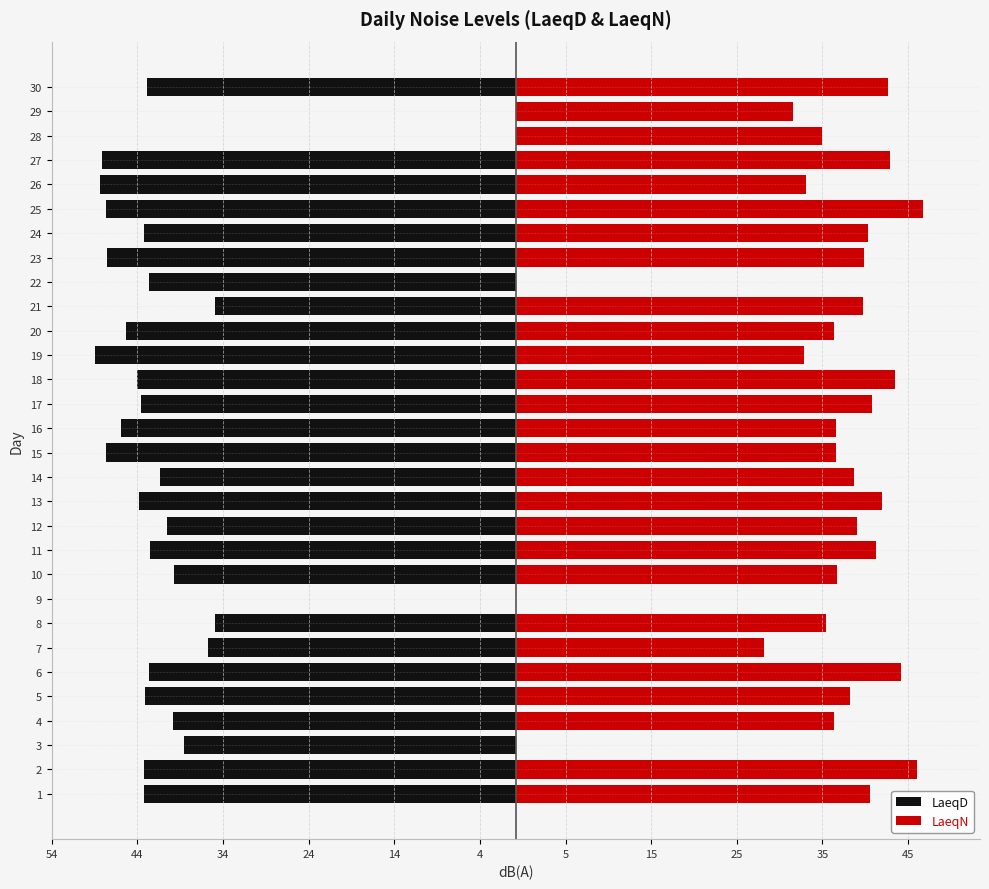

What is the smallest value displayed?

-49.2